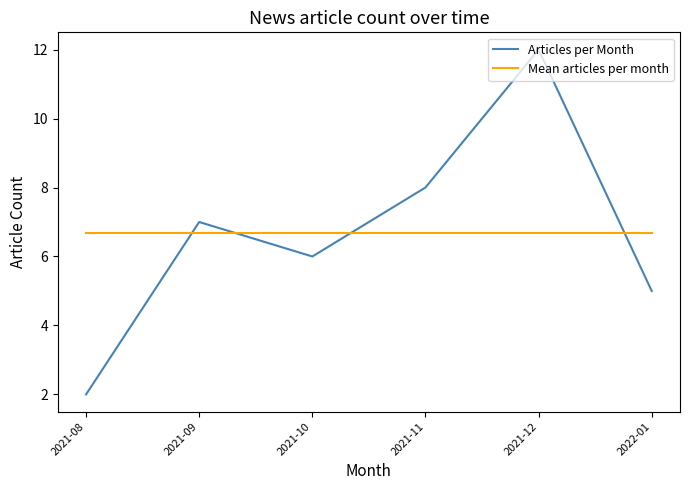

Between which two adjacent categories do Mean articles per month and Articles per Month first intersect?

2021-08 and 2021-09